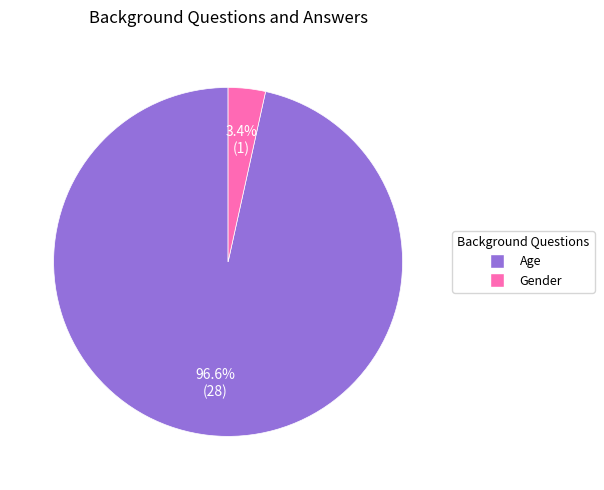

Count the number of slices in the pie.

2